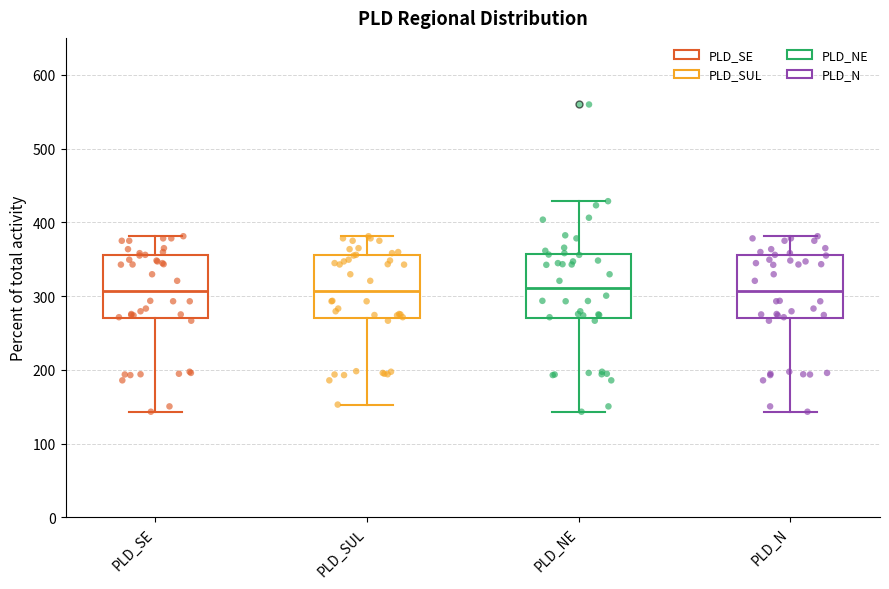

Reading left to right, read every box against the y-axis: the position of its median line, the range the box covers, and the ends of its whiskers. The values are not printed on the chart, so give them approximately, as read against the axis.

PLD_SE: median 310, box 270 to 360, whiskers 140 to 380
PLD_SUL: median 310, box 270 to 360, whiskers 150 to 380
PLD_NE: median 310, box 270 to 360, whiskers 140 to 430
PLD_N: median 310, box 270 to 360, whiskers 140 to 380